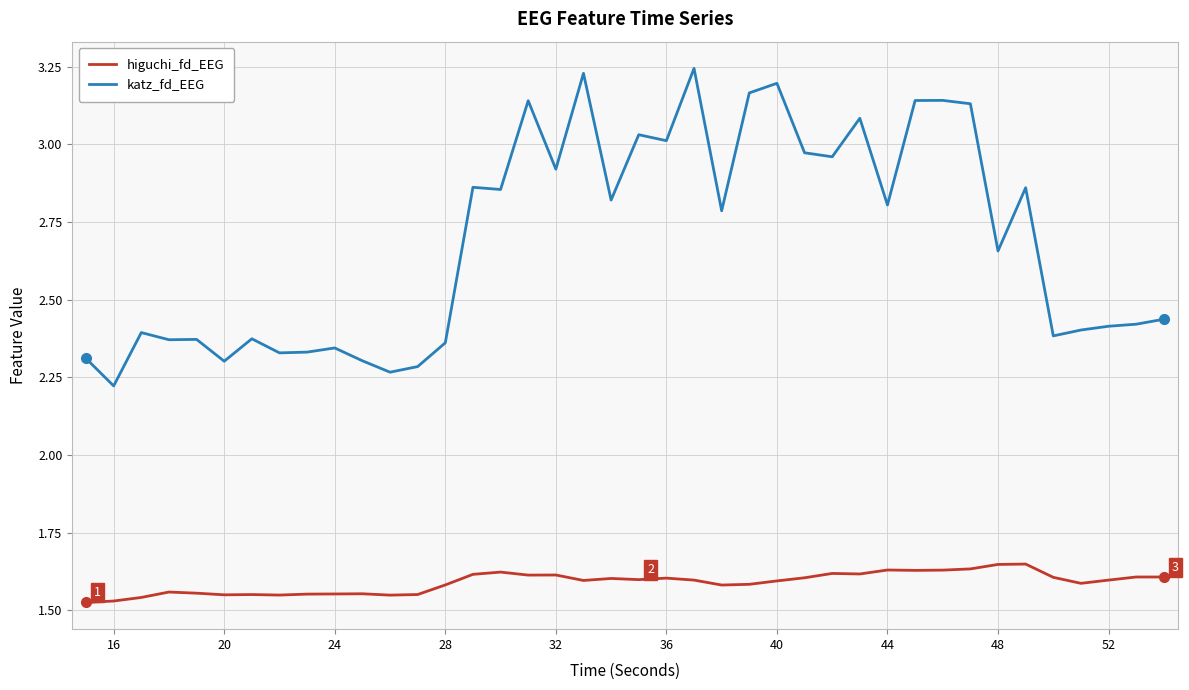

True or false: katz_fd_EEG and higuchi_fd_EEG cross at least once.

False